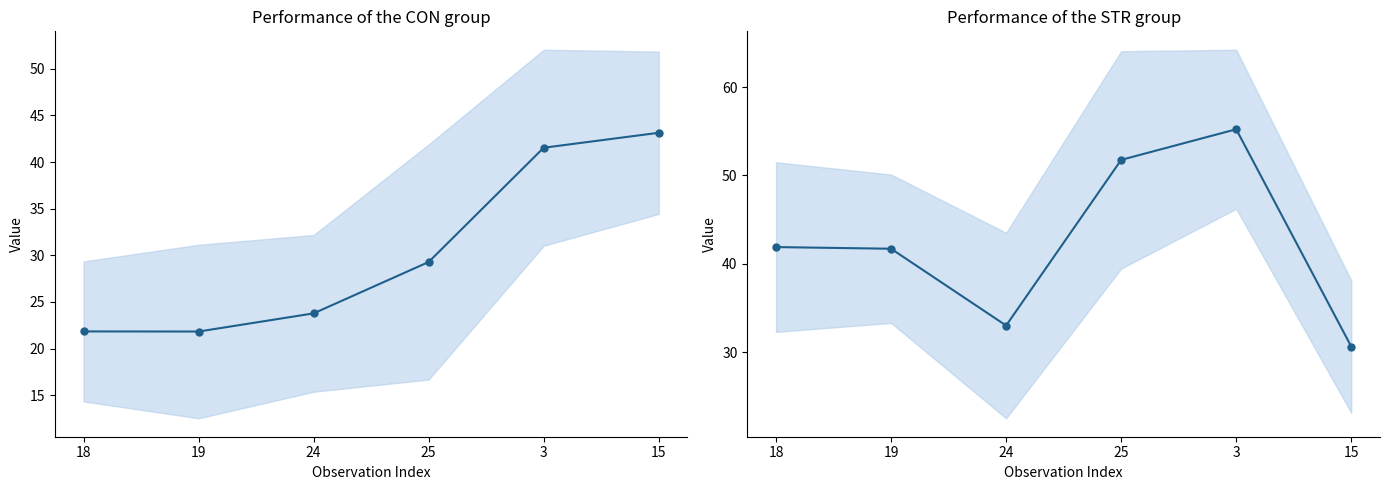

Does the chart display data point markers on the line(s)?

Yes